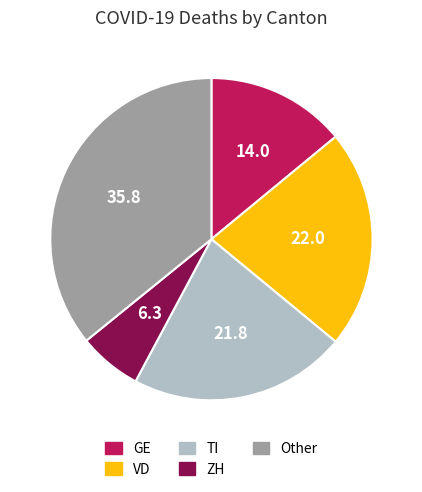

How many segments does this pie chart have?

5